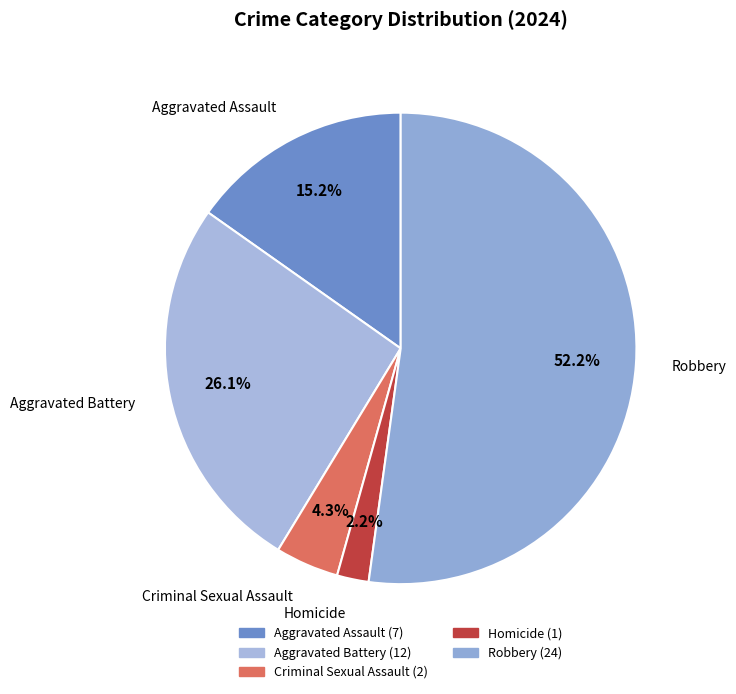

How many segments does this pie chart have?

5